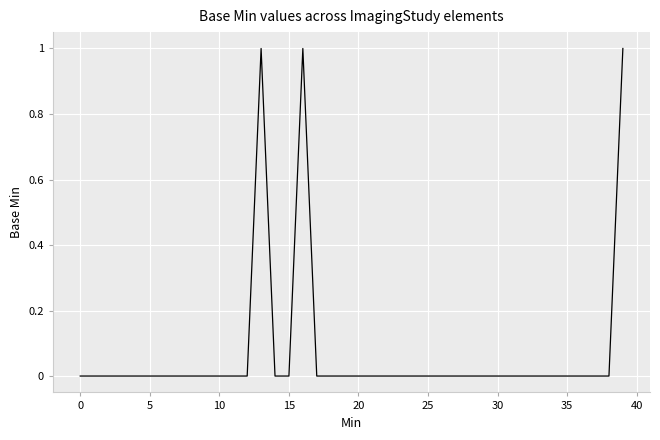

Does the chart display data point markers on the line(s)?

No